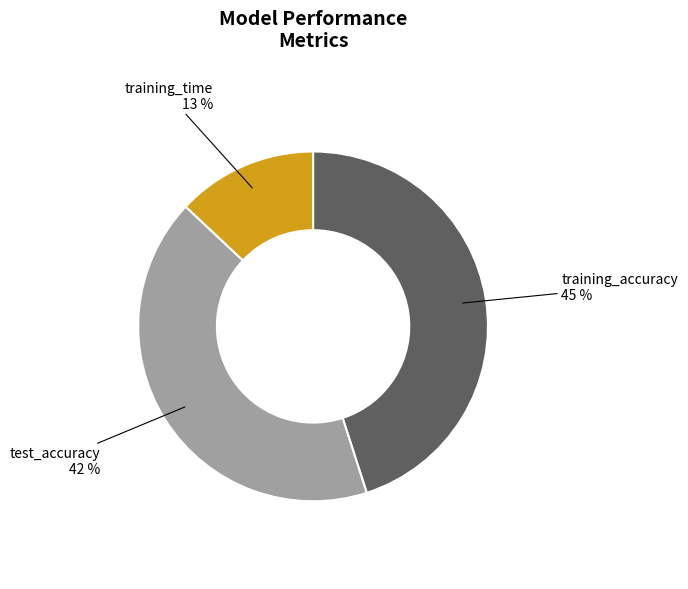

Rank the categories by value from lowest to highest.

training_time, test_accuracy, training_accuracy